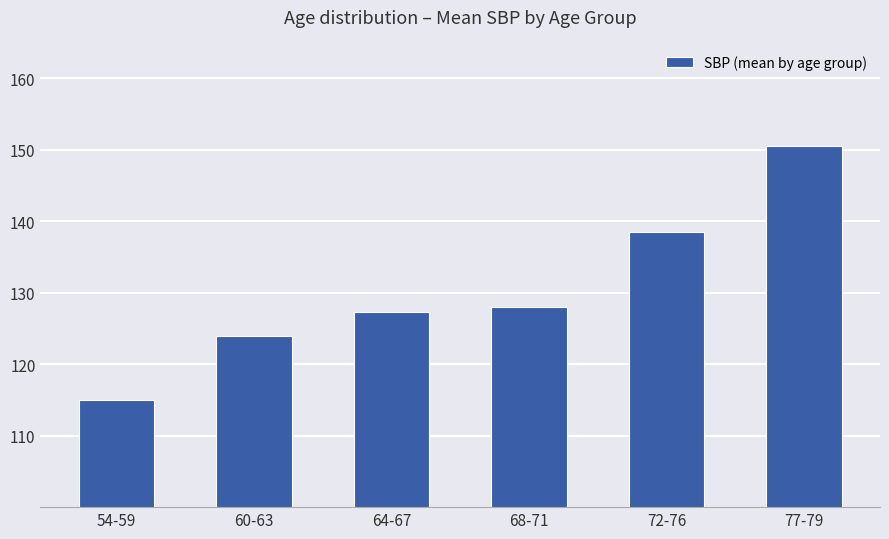

The chart shows a value of 205.5 at 72-76. True or false?

False